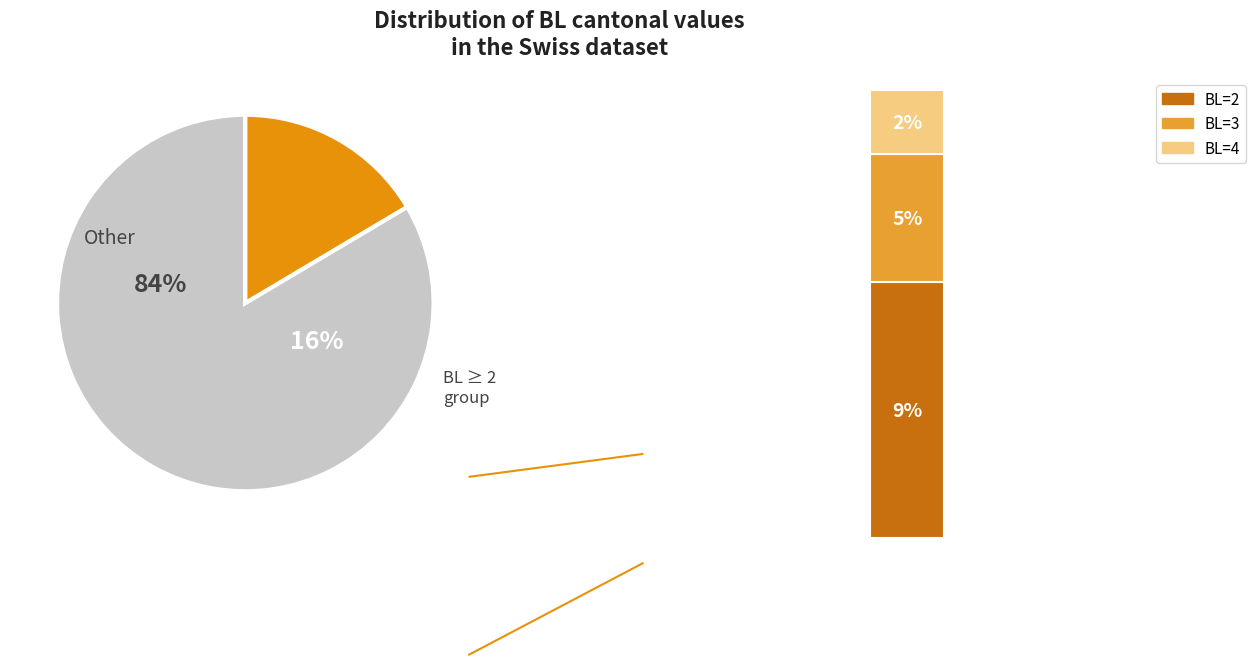

To the nearest percent, what portion does BL=4 represent?

2%